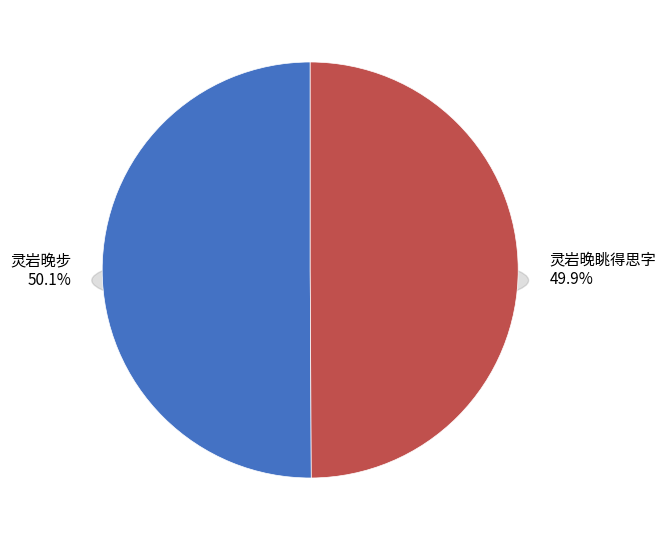

What is the ratio of the value at 灵岩晚眺得思字 to the value at 灵岩晚步?

1.0